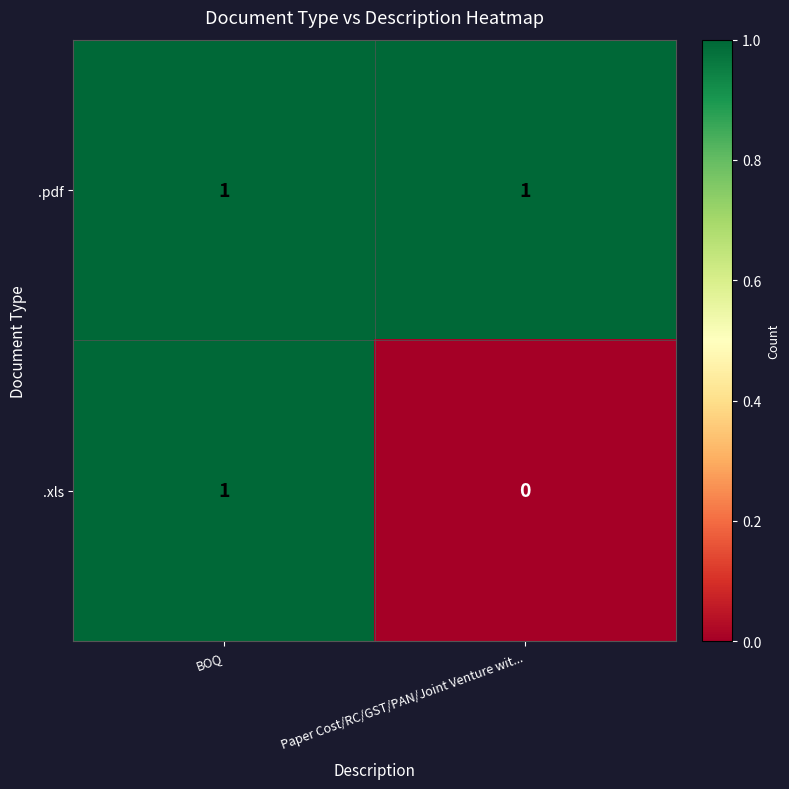

Is it true that .xls equals 2 at BOQ?

False